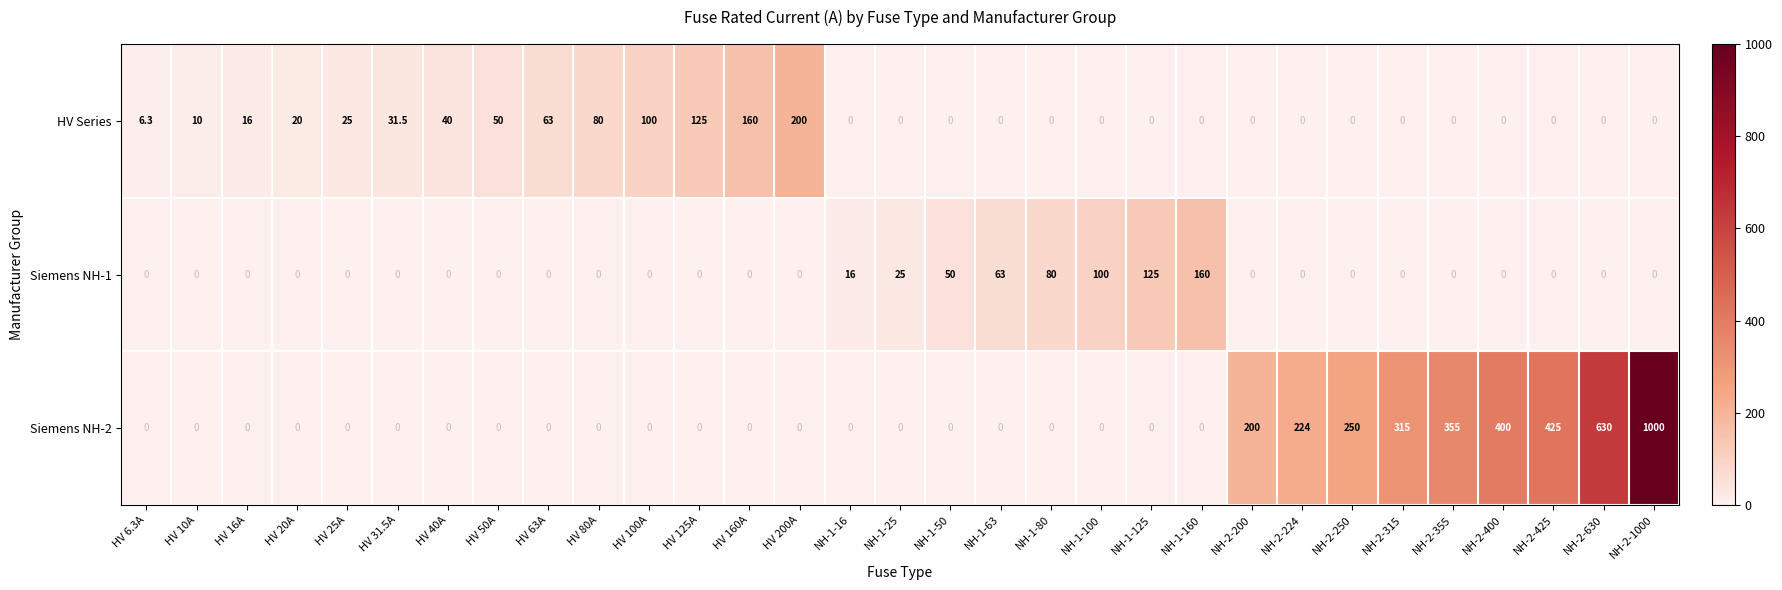

What is the average value of the Siemens NH-2 series?

122.5